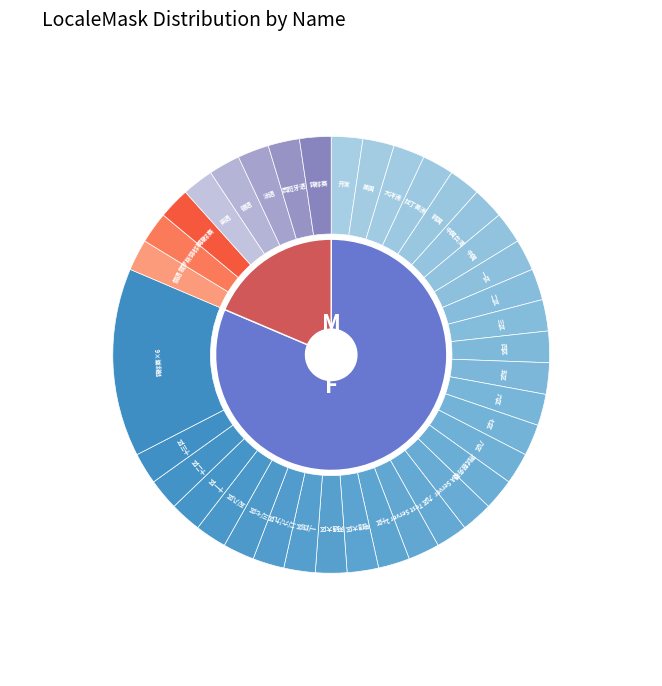

To the nearest percent, what is the difference between the LocaleMask_3277 and LocaleMask_256 slice percentages?

4%